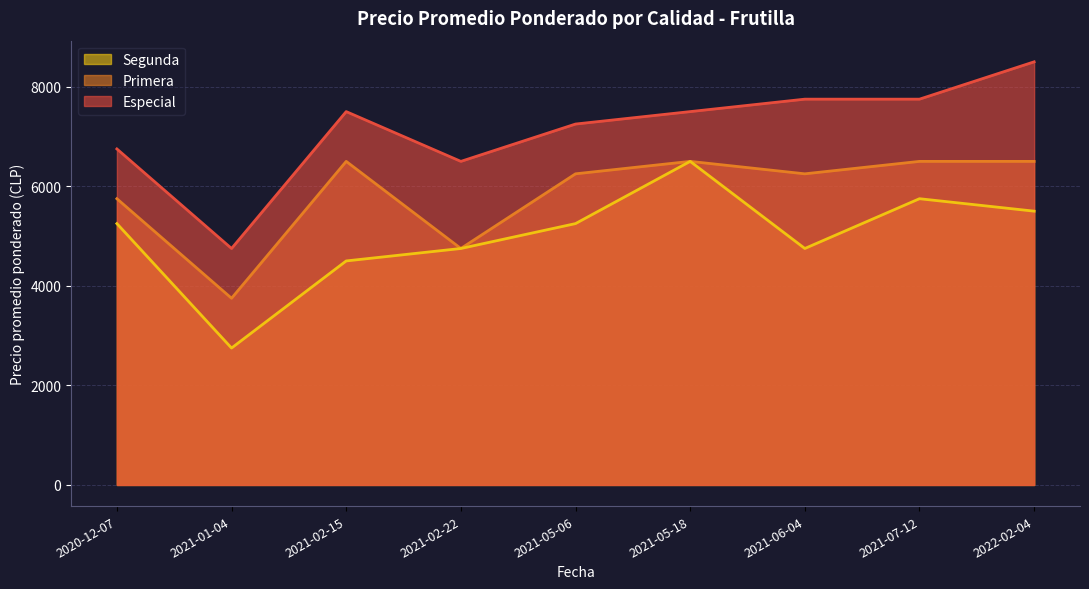

What is the label of the 2nd point from the left?

2021-01-04